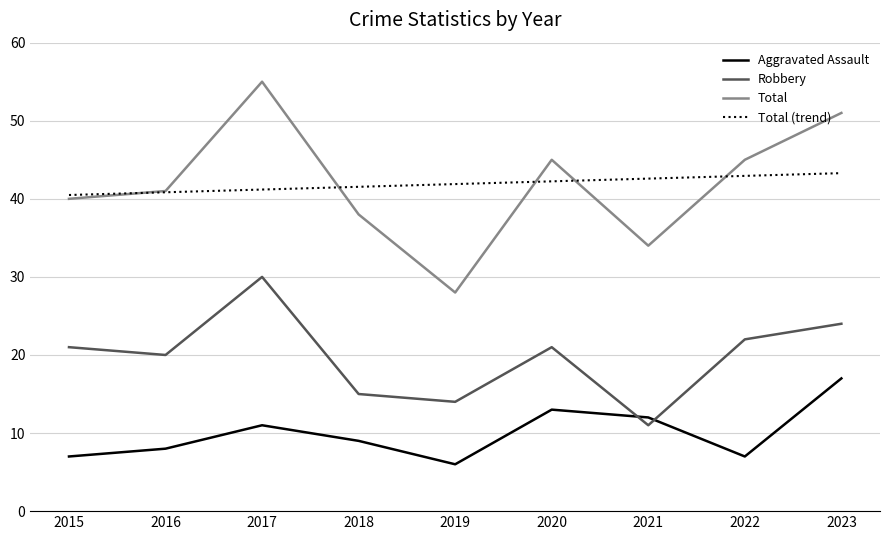

How many values in the Total series are below 41?

4